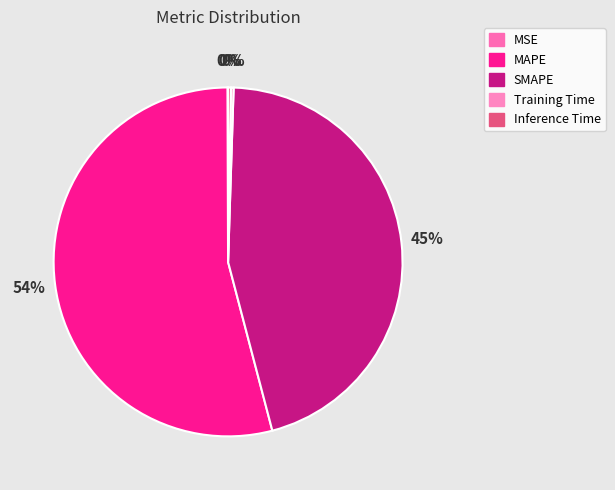

To the nearest percent, what is the difference between the MAPE and Training Time slice percentages?

54%